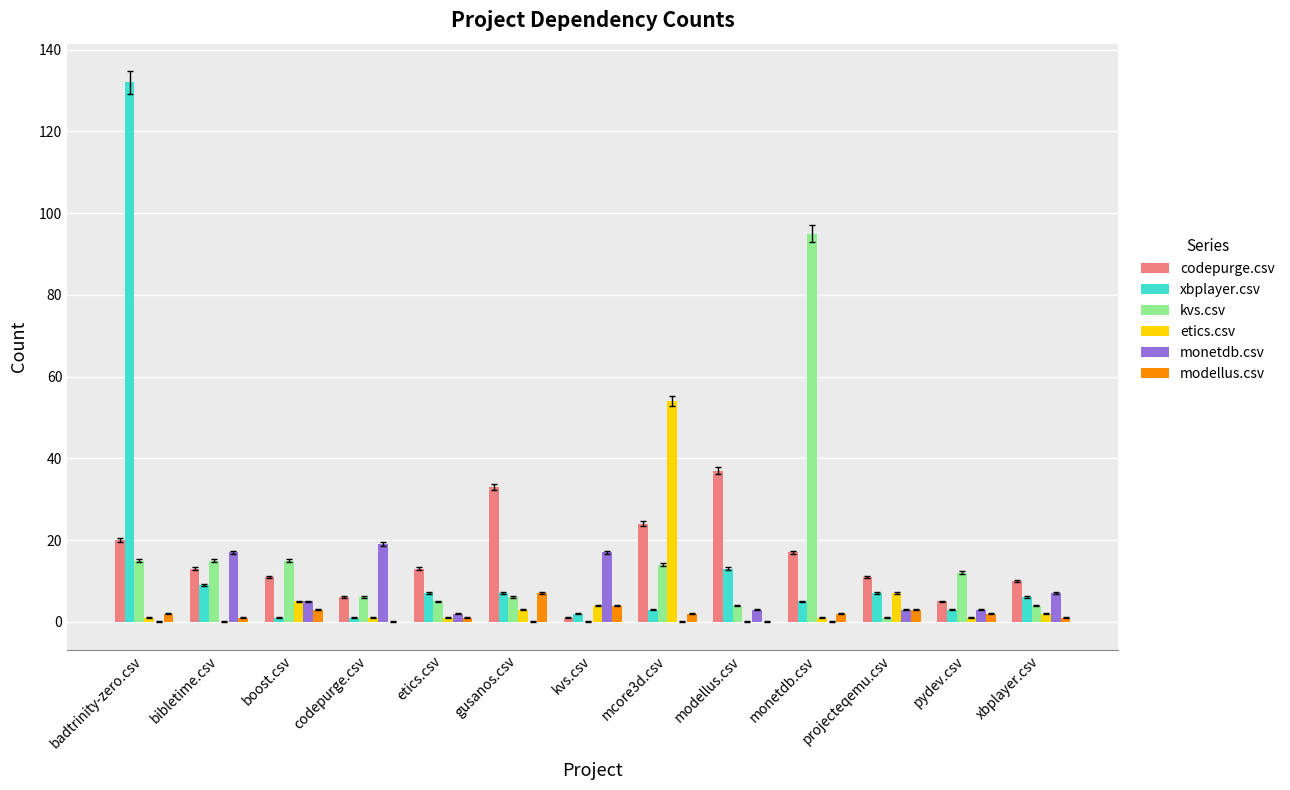

Between monetdb.csv and xbplayer.csv, which series saw the biggest shift?

kvs.csv